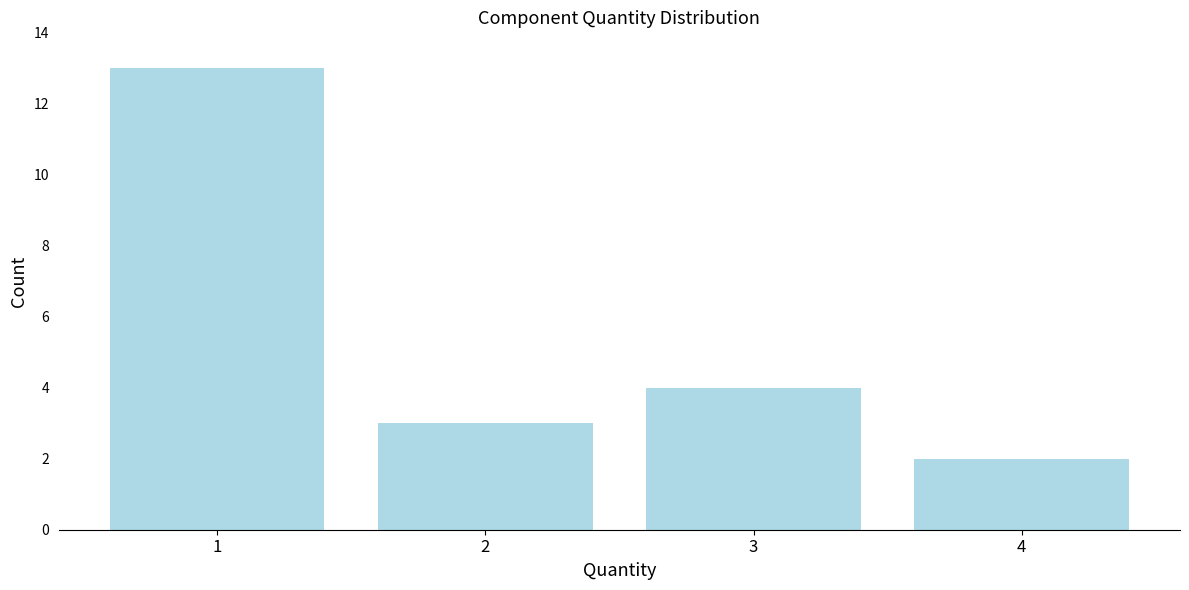

Reading left to right, what are all the values shown in this chart?

1=13	2=3	3=4	4=2